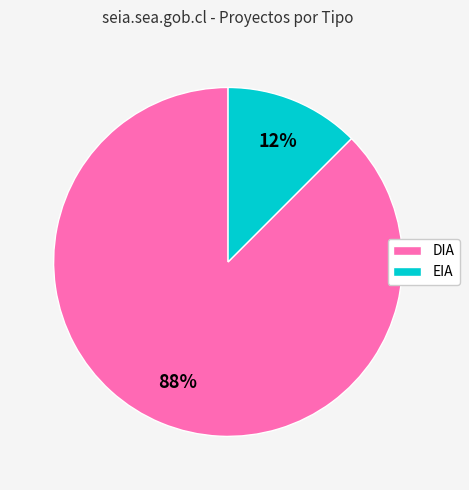

What is the largest slice in the pie chart?

DIA